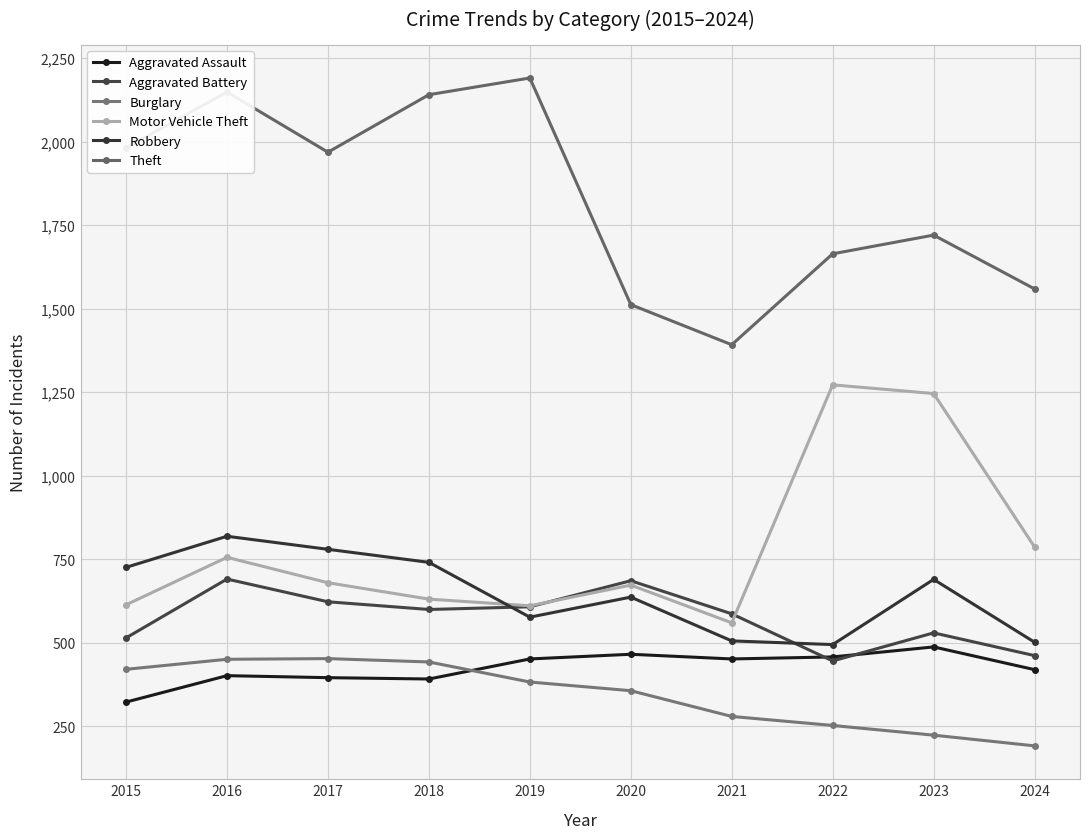

In Burglary, how many points are higher than both neighbors (excluding endpoints)?

1